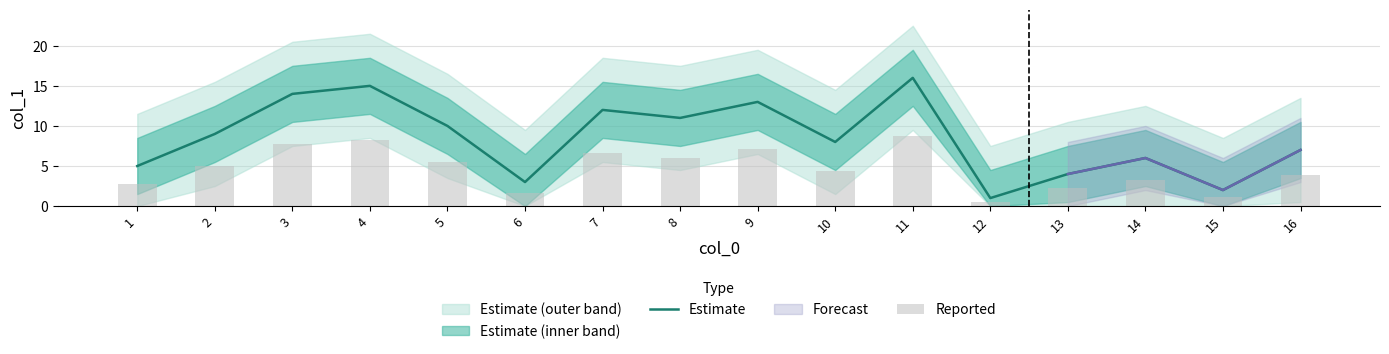

Reading left to right, what are all the values shown in this chart?

Estimate: 1=5.0	2=9.0	3=14.0	4=15.0	5=10.0	6=3.0	7=12.0	8=11.0	9=13.0	10=8.0	11=16.0	12=1.0	13=4.0	14=6.0	15=2.0	16=7.0
Reported: 1=2.8	2=5.0	3=7.7	4=8.2	5=5.5	6=1.7	7=6.6	8=6.1	9=7.2	10=4.4	11=8.8	12=0.6	13=2.2	14=3.3	15=1.1	16=3.9